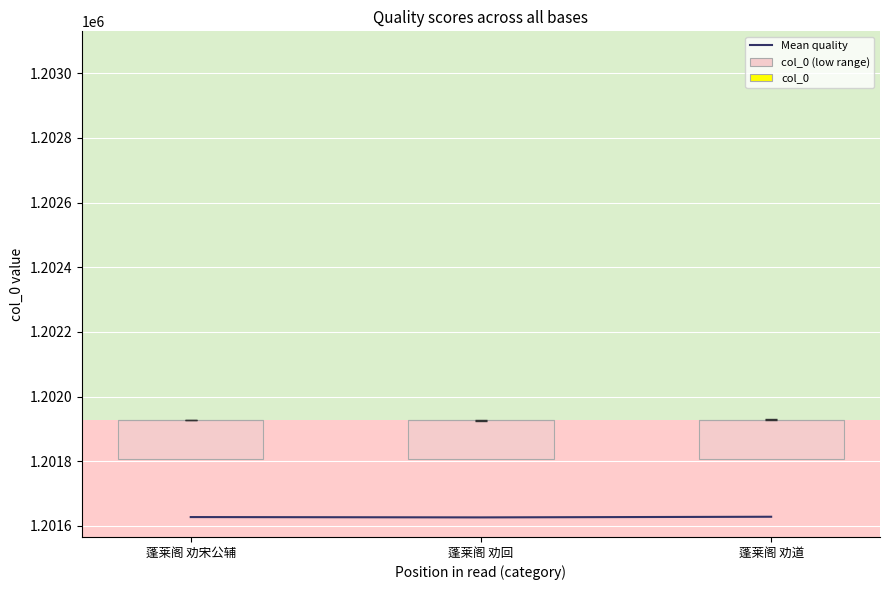

The value of Mean quality at 蓬莱阁 劝宋公辅 is 519811. True or false?

False